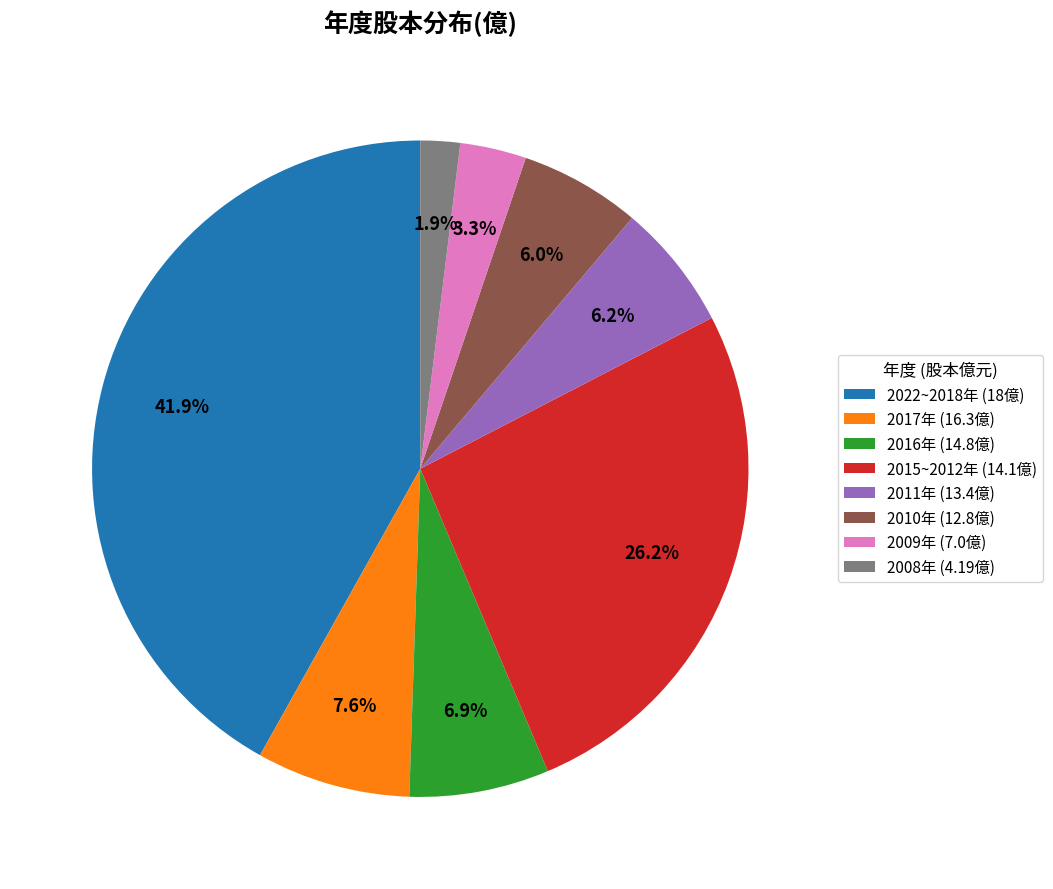

Is the sum of 2008年 (4.19億) and 2015~2012年 (14.1億) greater than half?

No